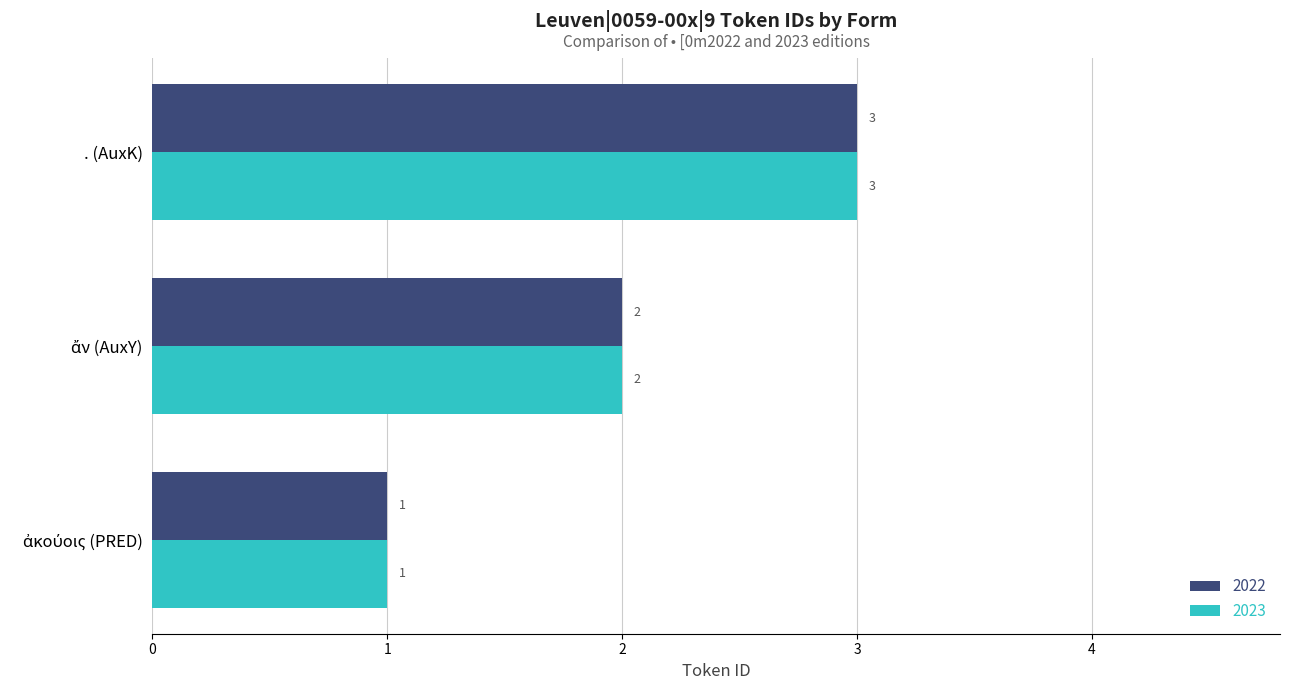

Is it true that 2022 equals 3 at . (AuxK)?

True